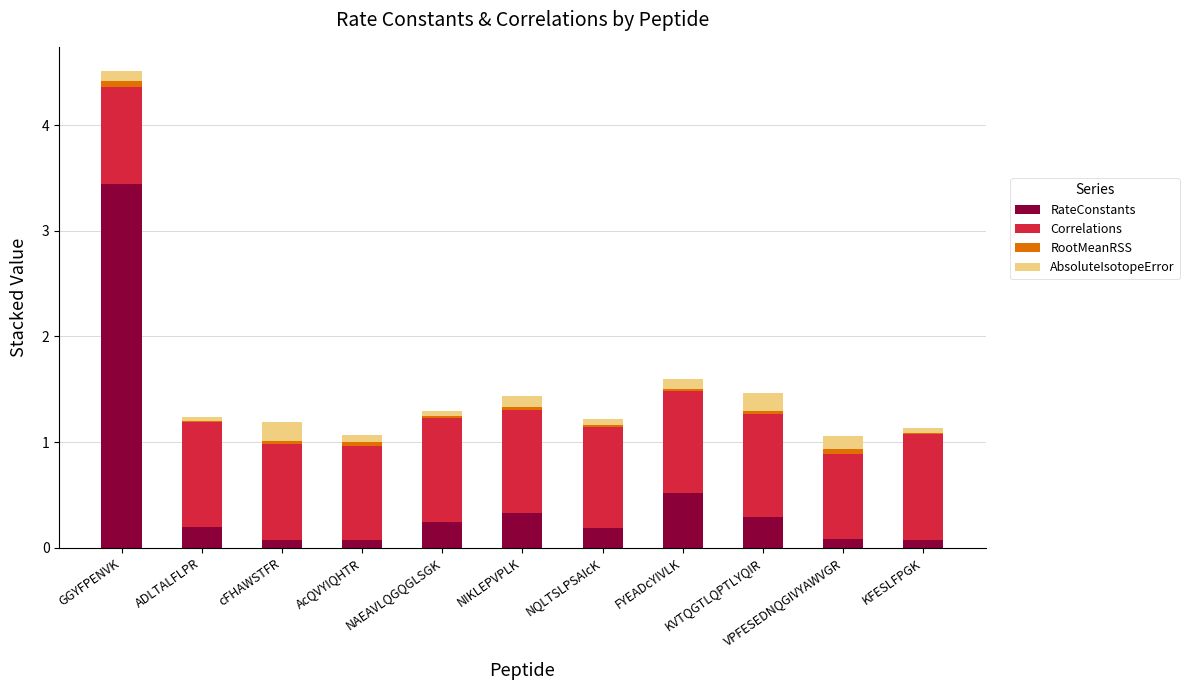

What is the highest value of the RateConstants series?

3.4